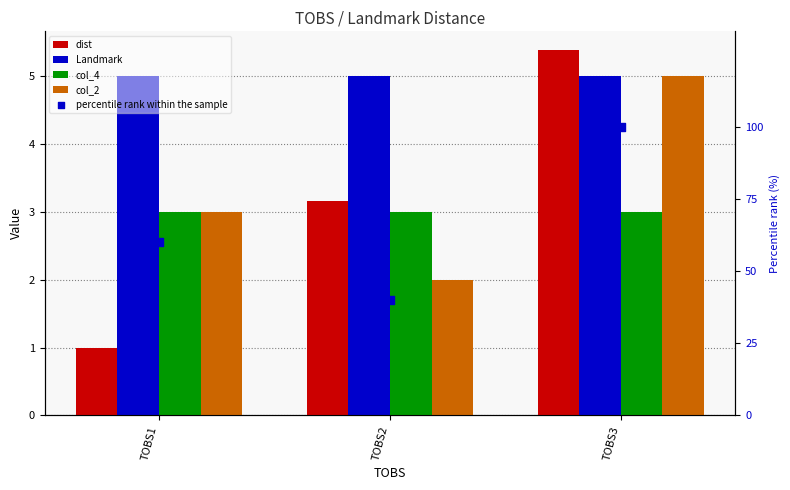

At which category is the sum across all series the highest?

TOBS3